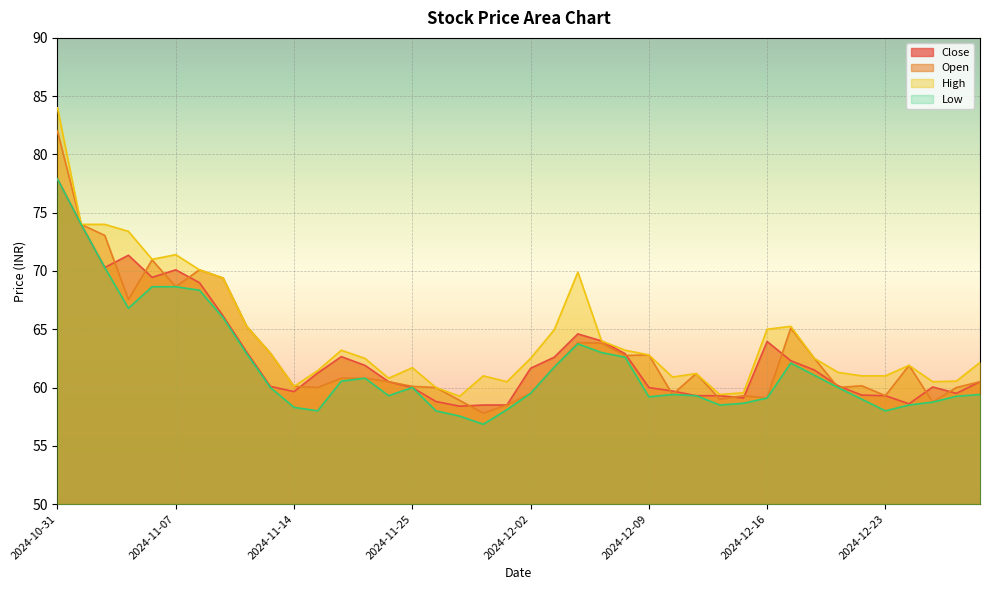

What is the difference between the High values at 2024-12-16 and 2024-12-27?

4.5